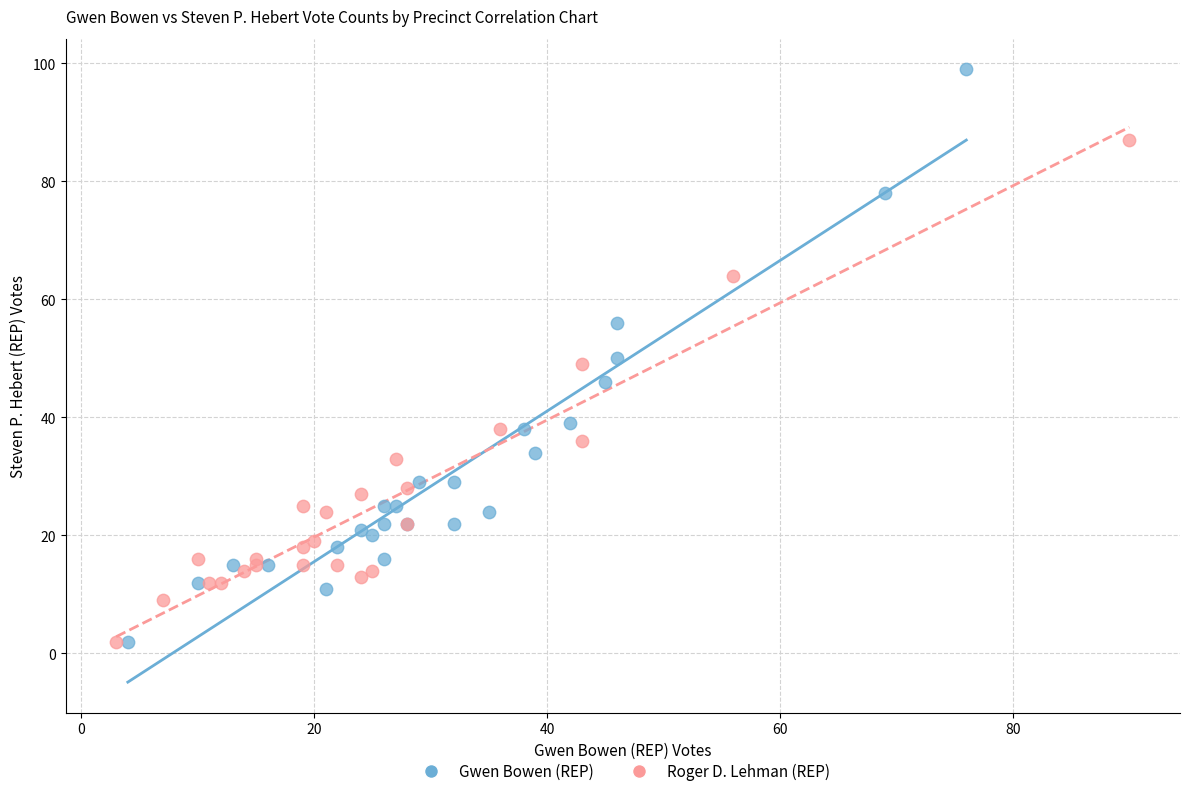

What are all the series names shown in the legend?

Gwen Bowen (REP), Roger D. Lehman (REP)